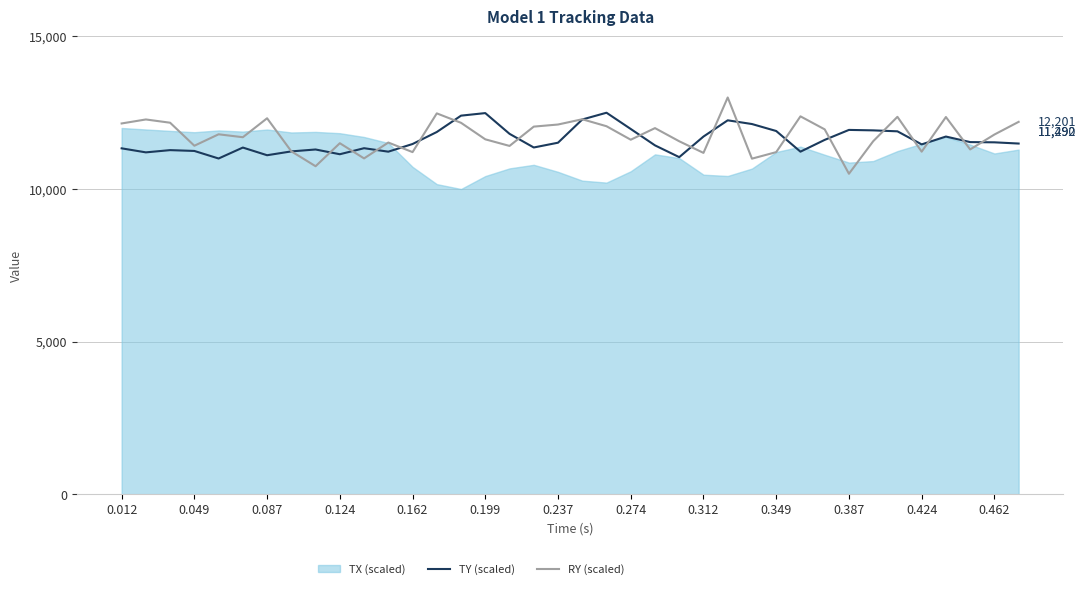

Which series has the largest total across all categories?

RY (scaled)